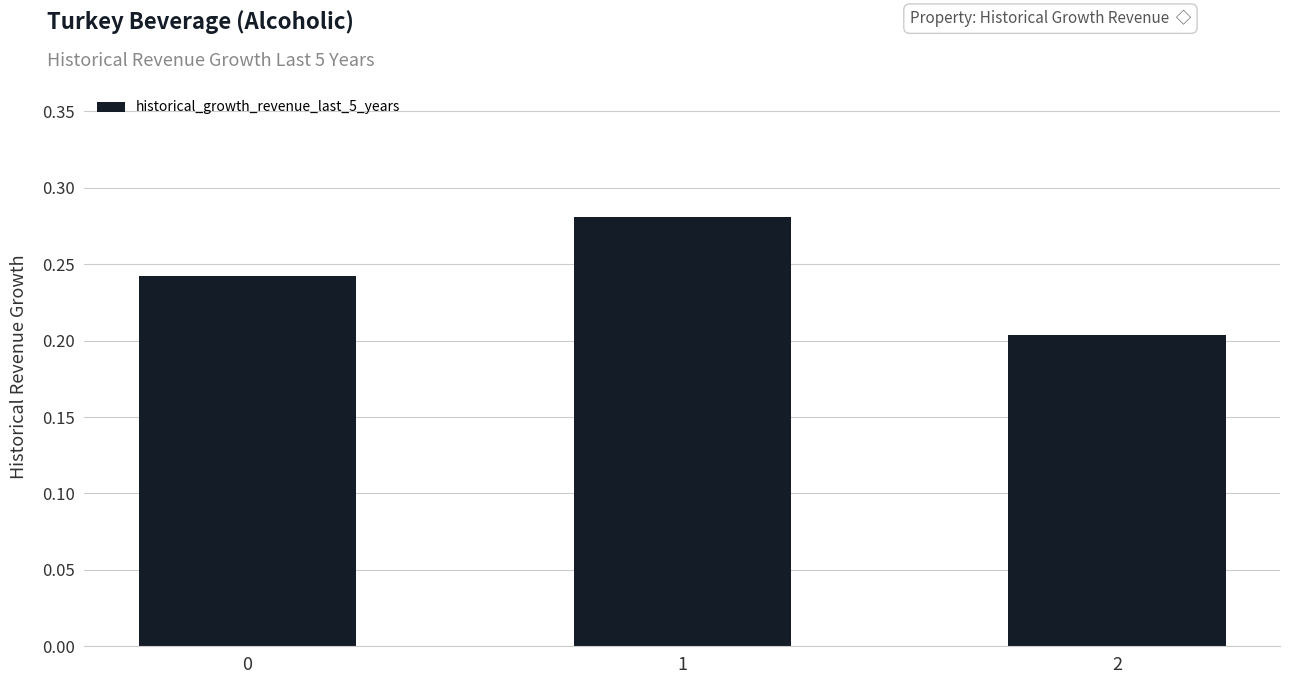

Which label corresponds to the smallest value in the chart?

2